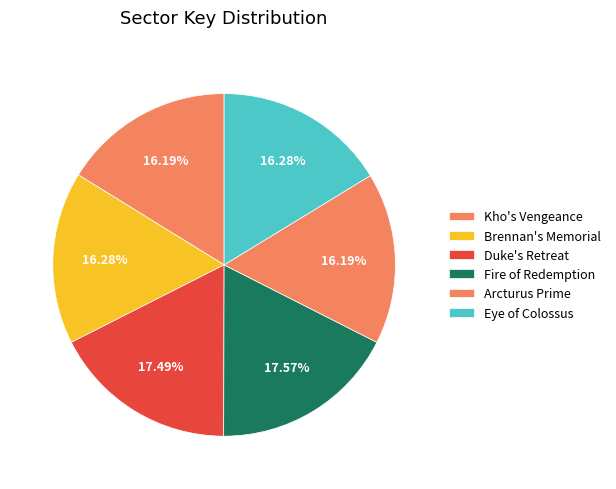

To the nearest percent, what is the difference between the Arcturus Prime and Duke's Retreat slice percentages?

1%